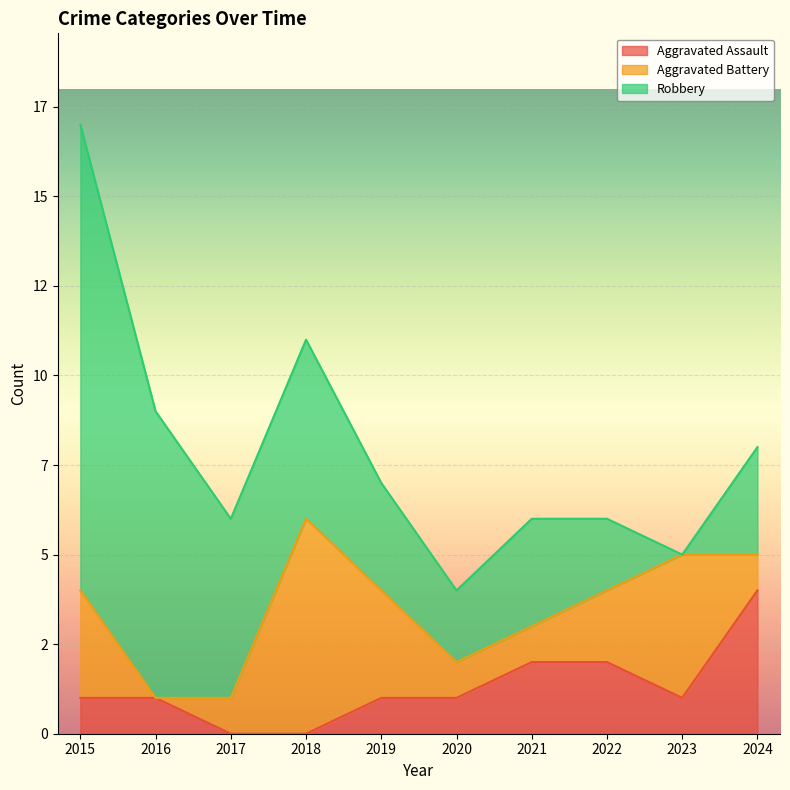

Rank the categories by Aggravated Battery value from lowest to highest.

2016, 2017, 2020, 2021, 2024, 2022, 2015, 2019, 2023, 2018